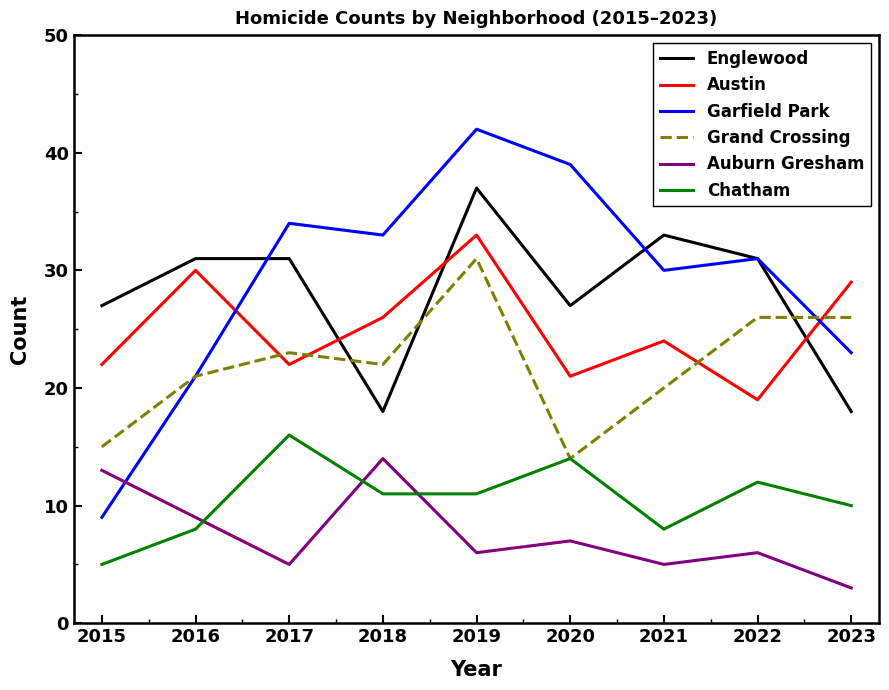

True or false: Austin has more than 0 points higher than both neighbors.

True